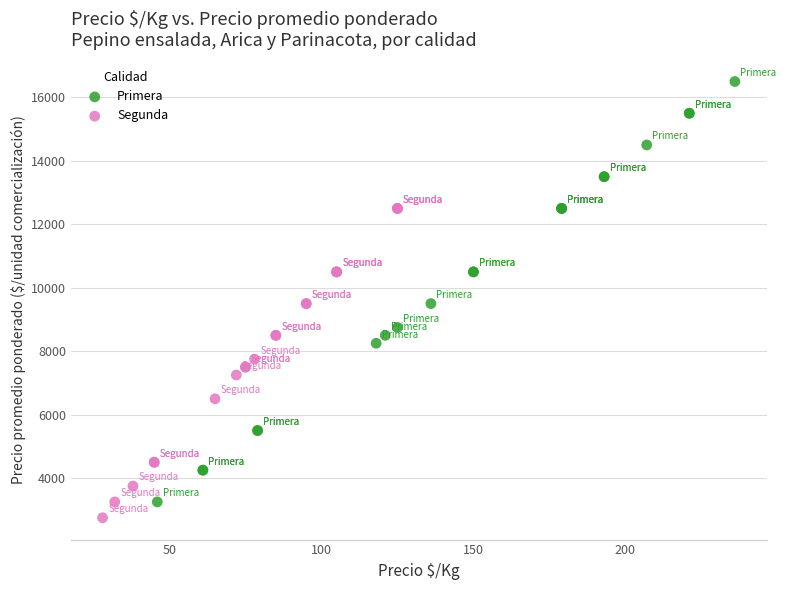

Which series contains the highest Y value?

Primera